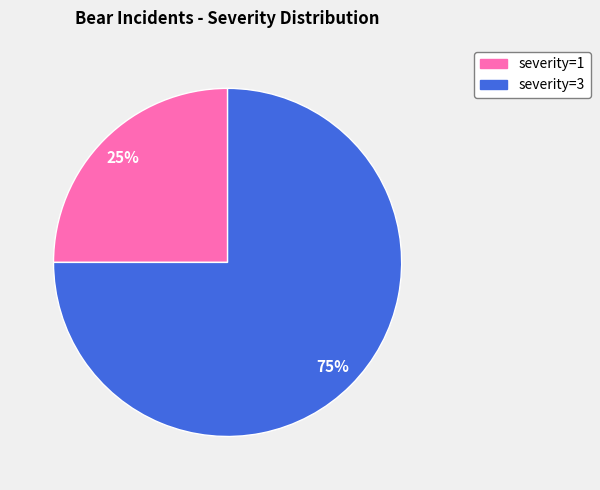

Which category has the biggest portion of the pie?

severity=3